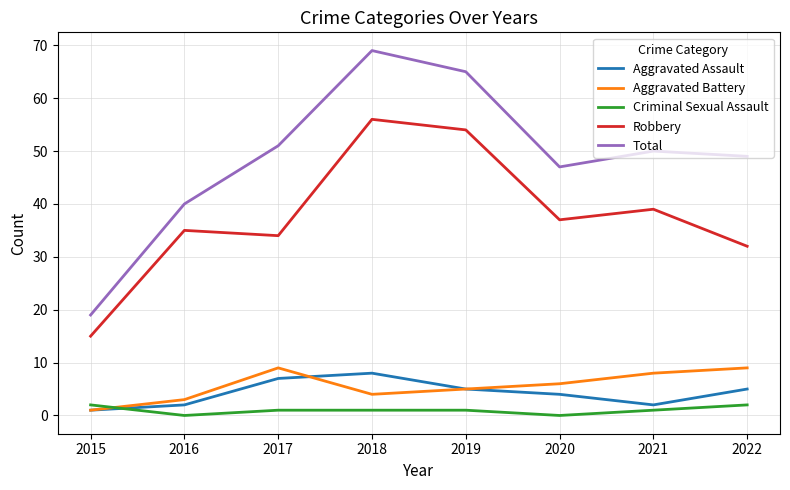

Which series changed the most between 2021 and 2022?

Robbery